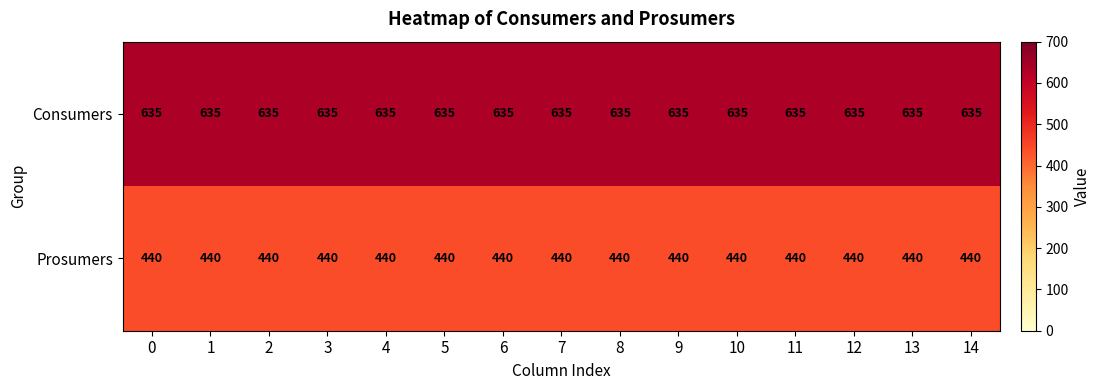

What is the sum of all Consumers values?

9525